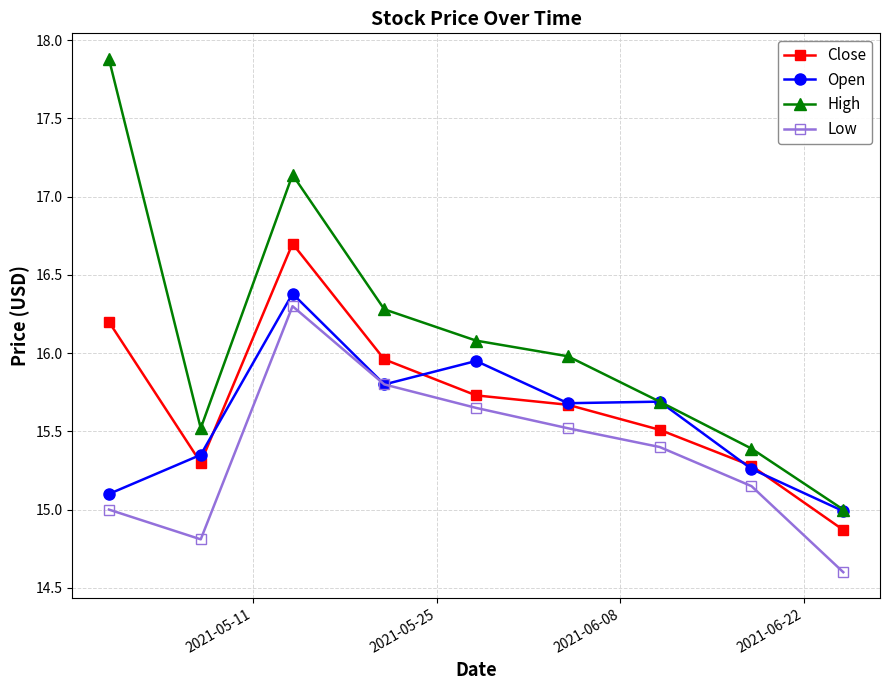

What is the greatest value displayed?

17.9